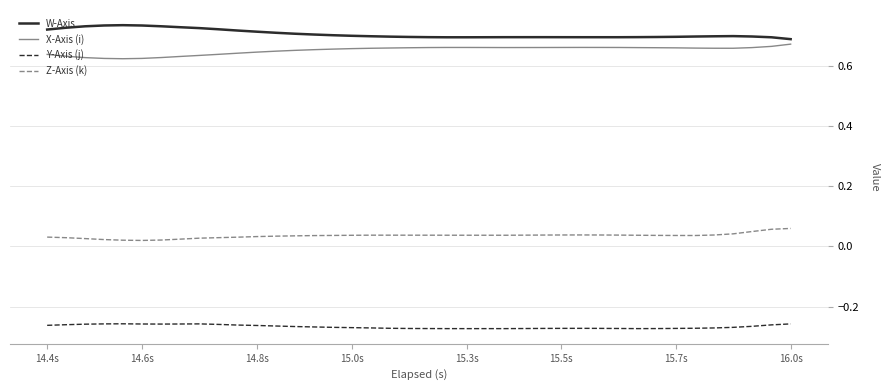

Which series has the largest total across all categories?

W-Axis